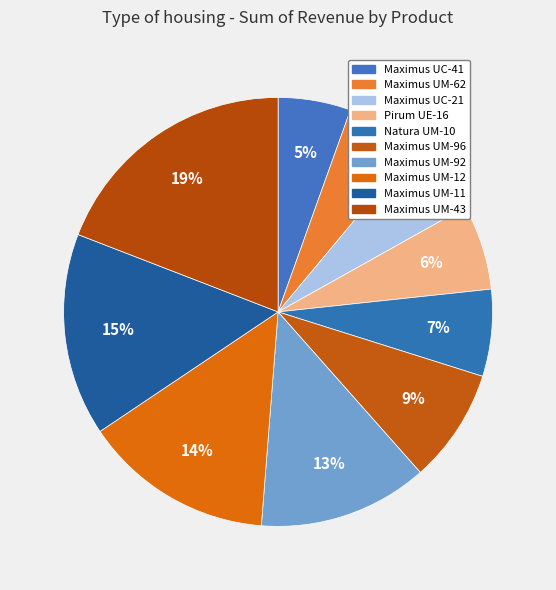

Combined, do Maximus UM-92 and Maximus UC-41 account for over 50%?

No